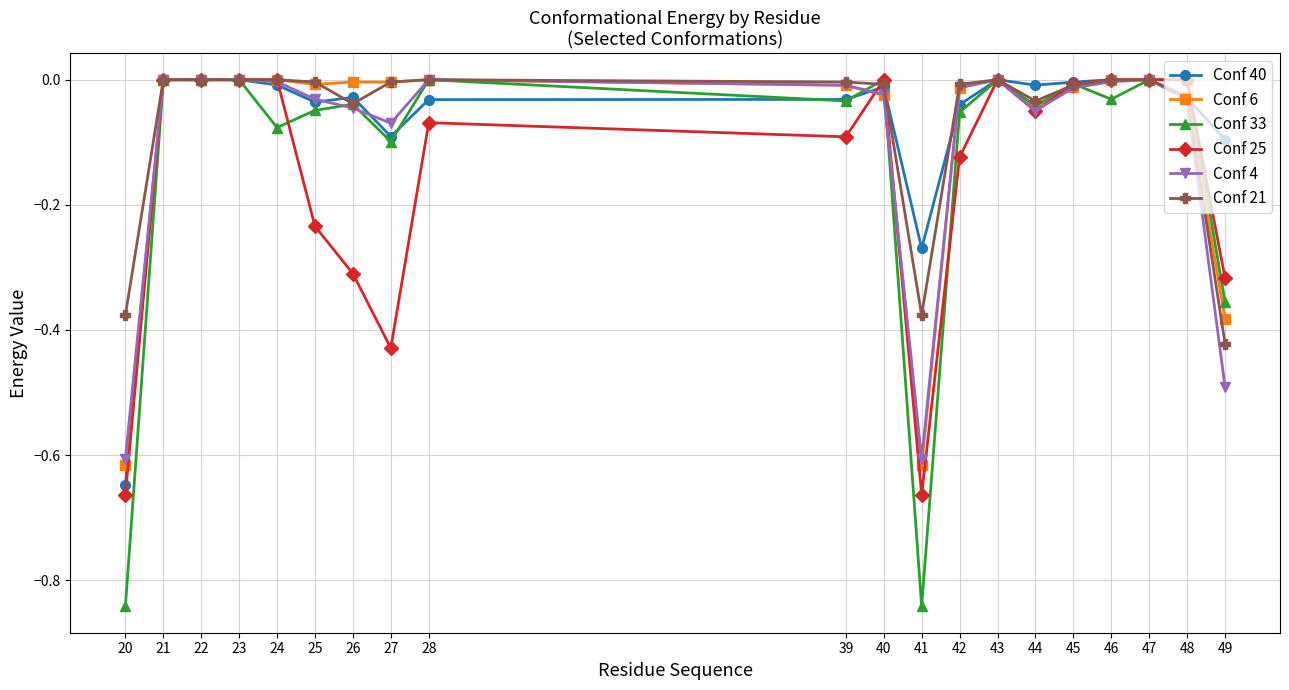

True or false: Conf 6 has more than 1 points higher than both neighbors.

True